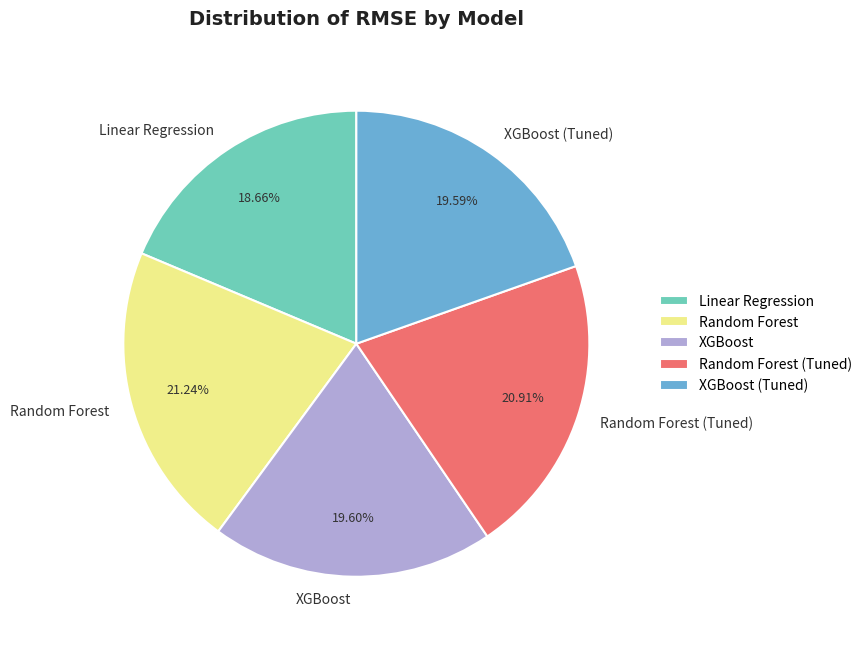

Is it true that Random Forest (Tuned) is 21% of the pie?

True